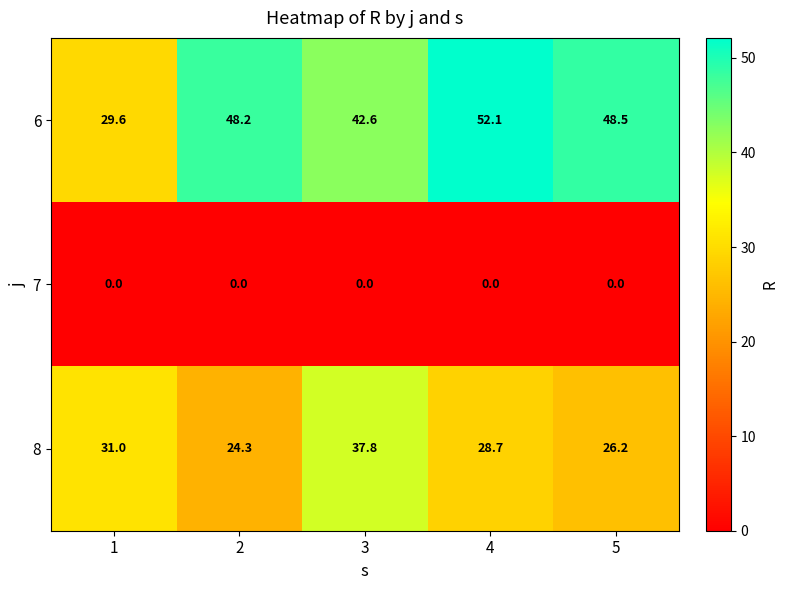

Reading right to left, transcribe all the data shown in this chart.

6: 48.5	52.1	42.6	48.2	29.6
7: 0.0	0.0	0.0	0.0	0.0
8: 26.2	28.7	37.8	24.3	31.0